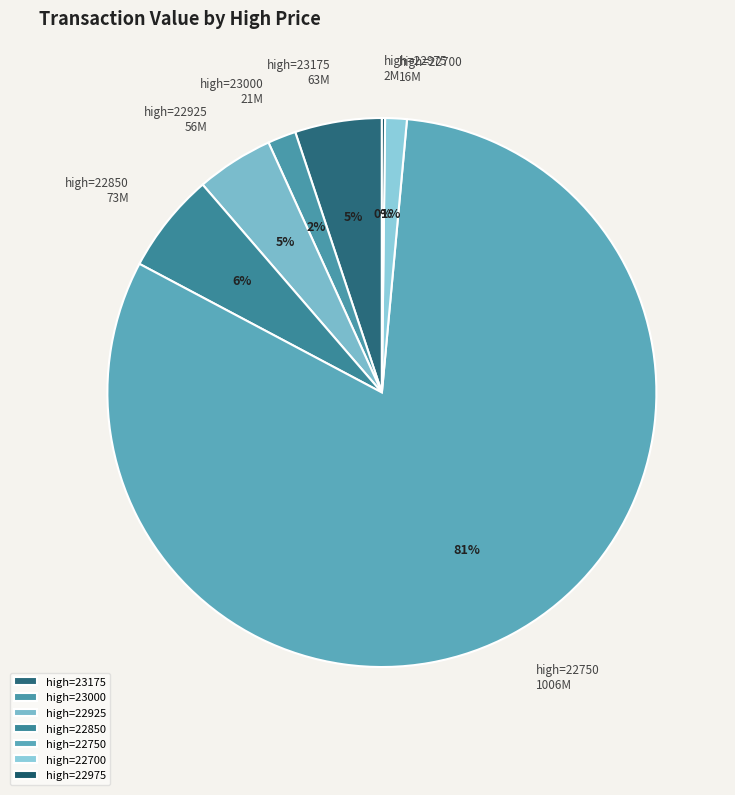

Do high=22850 and high=22925 together represent more than half of the pie?

No